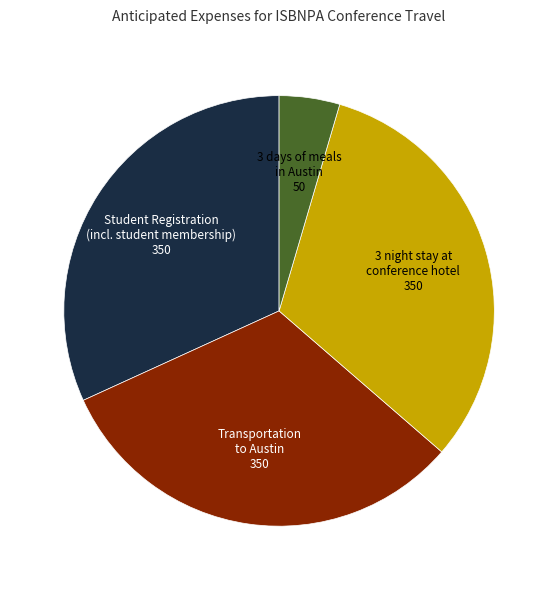

Is there any slice that represents more than half of the pie?

No